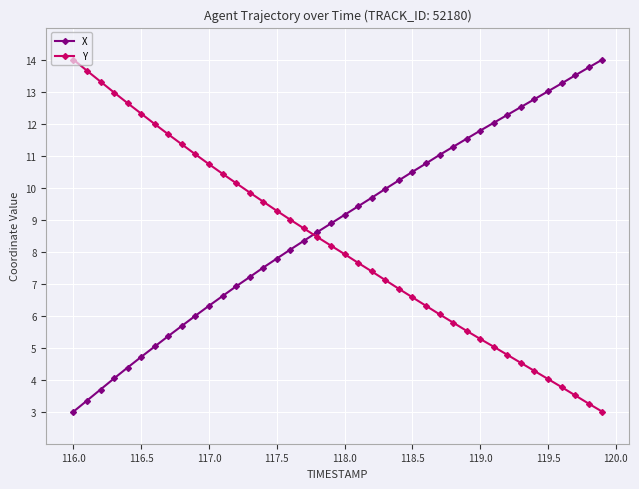

Which series has the largest total across all categories?

X